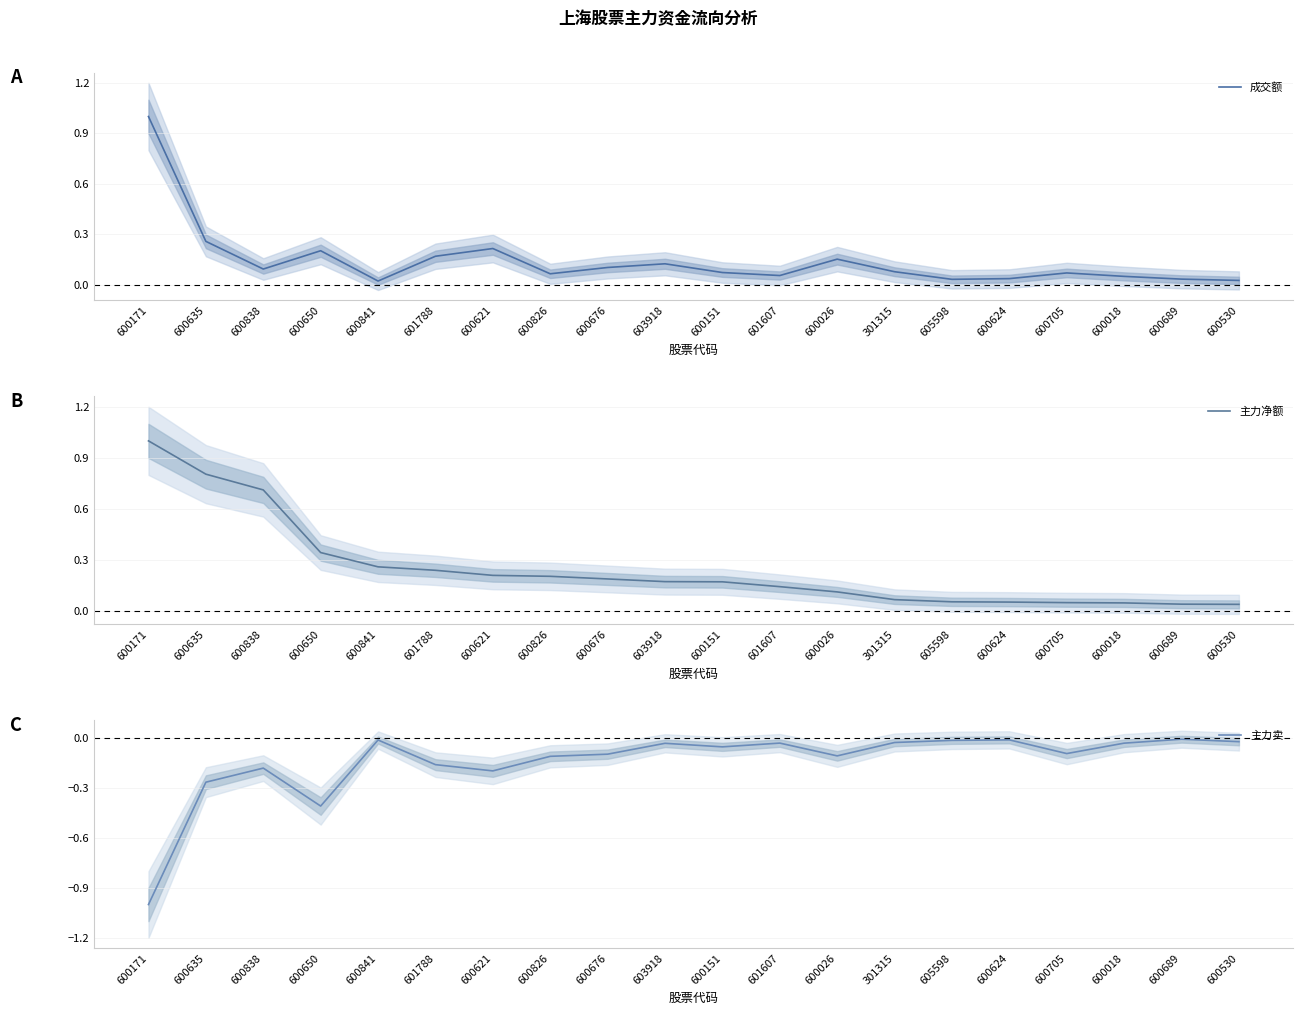

The value of 主力净额 at 600171 is 1.0. True or false?

True